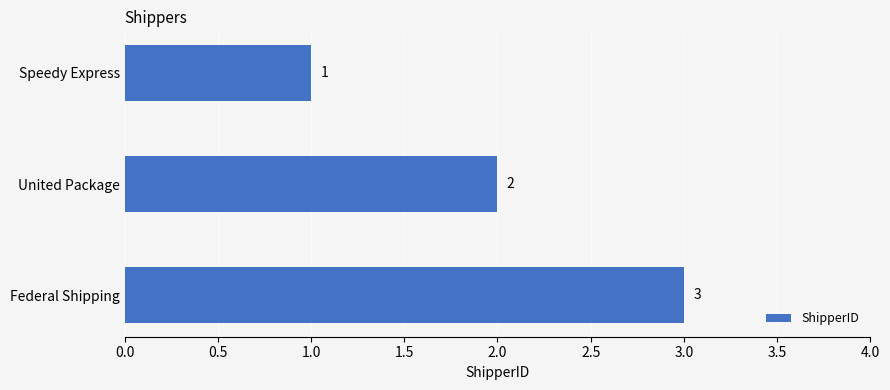

Where is the data nearest to the value 2?

United Package